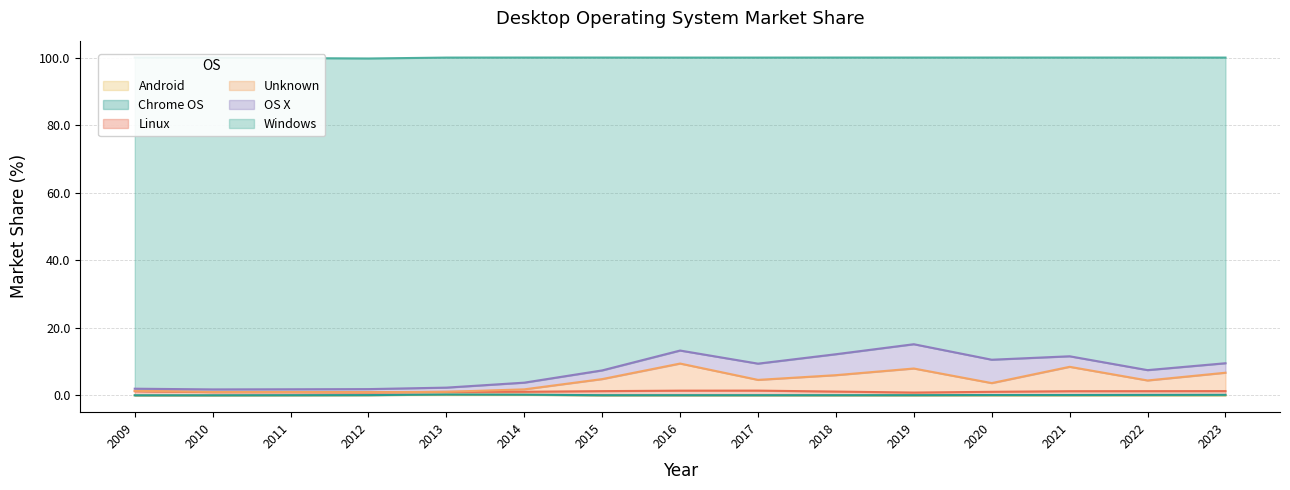

Does the chart have visible grid lines?

Yes